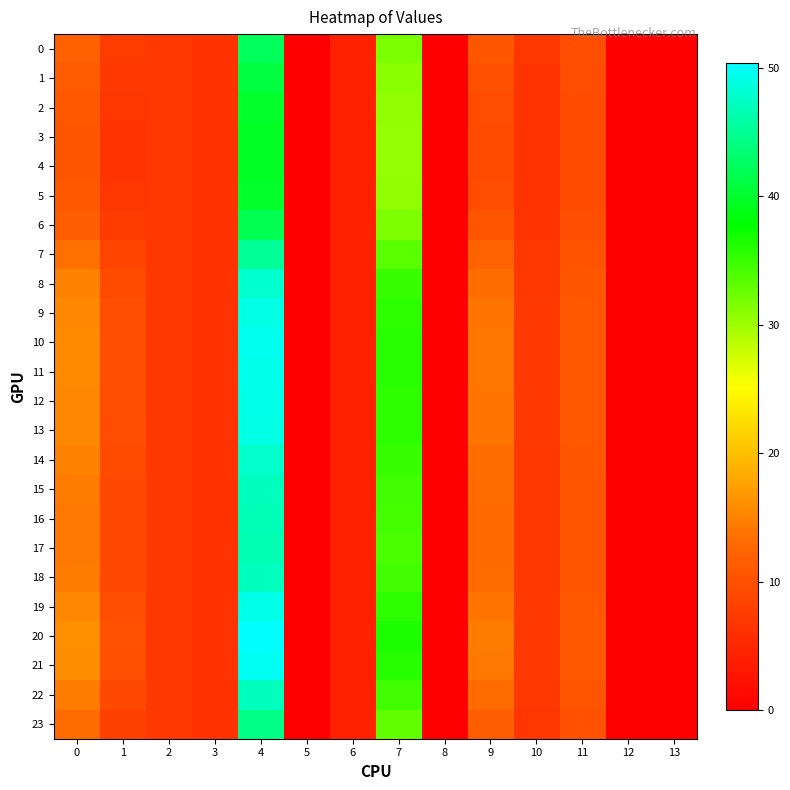

Reading left to right, list all the values displayed in this chart.

0: 0=12.0	1=7.6	2=7.1	3=6.4	4=42.2	5=0.0	6=4.3	7=31.8	8=0.0	9=10.7	10=6.7	11=9.7	12=0.0	13=0.0
1: 0=11.3	1=7.1	2=7.1	3=6.4	4=40.8	5=0.0	6=4.3	7=31.0	8=0.0	9=10.0	10=6.6	11=9.5	12=0.0	13=0.0
2: 0=10.9	1=6.7	2=7.1	3=6.4	4=39.9	5=0.0	6=4.3	7=30.6	8=0.0	9=9.5	10=6.6	11=9.4	12=0.0	13=0.0
3: 0=10.7	1=6.6	2=7.1	3=6.4	4=39.6	5=0.0	6=4.3	7=30.4	8=0.0	9=9.3	10=6.5	11=9.3	12=0.0	13=0.0
4: 0=10.7	1=6.6	2=7.1	3=6.4	4=39.5	5=0.0	6=4.3	7=30.4	8=0.0	9=9.3	10=6.5	11=9.3	12=0.0	13=0.0
5: 0=10.9	1=6.7	2=7.1	3=6.4	4=39.9	5=0.0	6=4.3	7=30.6	8=0.0	9=9.5	10=6.6	11=9.4	12=0.0	13=0.0
6: 0=11.8	1=7.4	2=7.1	3=6.4	4=41.7	5=0.0	6=4.3	7=31.5	8=0.0	9=10.5	10=6.7	11=9.7	12=0.0	13=0.0
7: 0=13.5	1=8.5	2=7.0	3=6.4	4=45.3	5=0.0	6=4.3	7=33.5	8=0.0	9=12.2	10=6.9	11=10.3	12=0.0	13=0.0
8: 0=14.9	1=9.3	2=7.0	3=6.4	4=47.8	5=0.0	6=4.3	7=34.9	8=0.0	9=13.4	10=7.1	11=10.7	12=0.0	13=0.0
9: 0=15.4	1=9.7	2=7.0	3=6.4	4=49.0	5=0.0	6=4.3	7=35.5	8=0.0	9=13.9	10=7.2	11=10.9	12=0.0	13=0.0
10: 0=15.7	1=9.8	2=7.0	3=6.4	4=49.4	5=0.0	6=4.3	7=35.8	8=0.0	9=14.1	10=7.2	11=11.0	12=0.0	13=0.0
11: 0=15.6	1=9.8	2=7.0	3=6.4	4=49.3	5=0.0	6=4.3	7=35.7	8=0.0	9=14.0	10=7.2	11=11.0	12=0.0	13=0.0
12: 0=15.5	1=9.7	2=7.0	3=6.4	4=49.0	5=0.0	6=4.3	7=35.6	8=0.0	9=13.9	10=7.2	11=10.9	12=0.0	13=0.0
13: 0=15.4	1=9.6	2=7.0	3=6.4	4=48.8	5=0.0	6=4.3	7=35.5	8=0.0	9=13.8	10=7.1	11=10.9	12=0.0	13=0.0
14: 0=14.8	1=9.3	2=7.0	3=6.4	4=47.8	5=0.0	6=4.3	7=34.8	8=0.0	9=13.3	10=7.1	11=10.7	12=0.0	13=0.0
15: 0=14.5	1=9.1	2=7.0	3=6.4	4=47.1	5=0.0	6=4.3	7=34.5	8=0.0	9=13.0	10=7.0	11=10.6	12=0.0	13=0.0
16: 0=14.3	1=9.0	2=7.0	3=6.4	4=46.7	5=0.0	6=4.3	7=34.3	8=0.0	9=12.9	10=7.0	11=10.5	12=0.0	13=0.0
17: 0=14.2	1=8.9	2=7.0	3=6.4	4=46.6	5=0.0	6=4.3	7=34.2	8=0.0	9=12.8	10=7.0	11=10.5	12=0.0	13=0.0
18: 0=14.5	1=9.1	2=7.0	3=6.4	4=47.2	5=0.0	6=4.3	7=34.5	8=0.0	9=13.1	10=7.0	11=10.6	12=0.0	13=0.0
19: 0=15.5	1=9.7	2=7.0	3=6.4	4=49.1	5=0.0	6=4.3	7=35.6	8=0.0	9=13.9	10=7.2	11=10.9	12=0.0	13=0.0
20: 0=16.1	1=10.1	2=7.0	3=6.4	4=50.4	5=0.0	6=4.3	7=36.3	8=0.0	9=14.5	10=7.3	11=11.2	12=0.0	13=0.0
21: 0=15.8	1=9.9	2=7.0	3=6.4	4=49.7	5=0.0	6=4.3	7=36.0	8=0.0	9=14.2	10=7.2	11=11.1	12=0.0	13=0.0
22: 0=14.5	1=9.1	2=7.0	3=6.4	4=47.1	5=0.0	6=4.3	7=34.5	8=0.0	9=13.1	10=7.0	11=10.6	12=0.0	13=0.0
23: 0=13.0	1=8.2	2=7.1	3=6.4	4=44.3	5=0.0	6=4.3	7=32.9	8=0.0	9=11.8	10=6.8	11=10.1	12=0.0	13=0.0